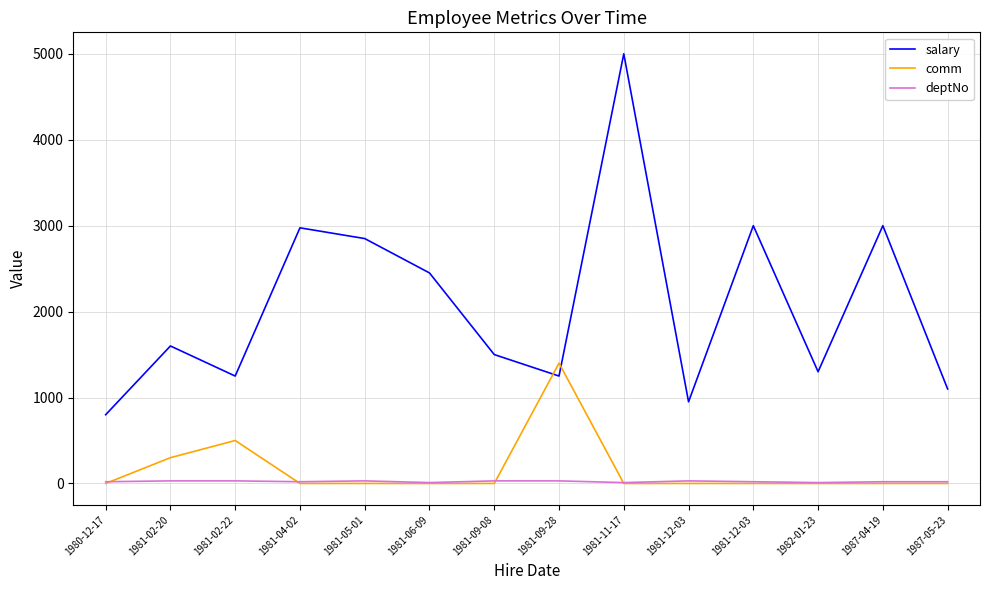

Does the chart display data point markers on the line(s)?

No